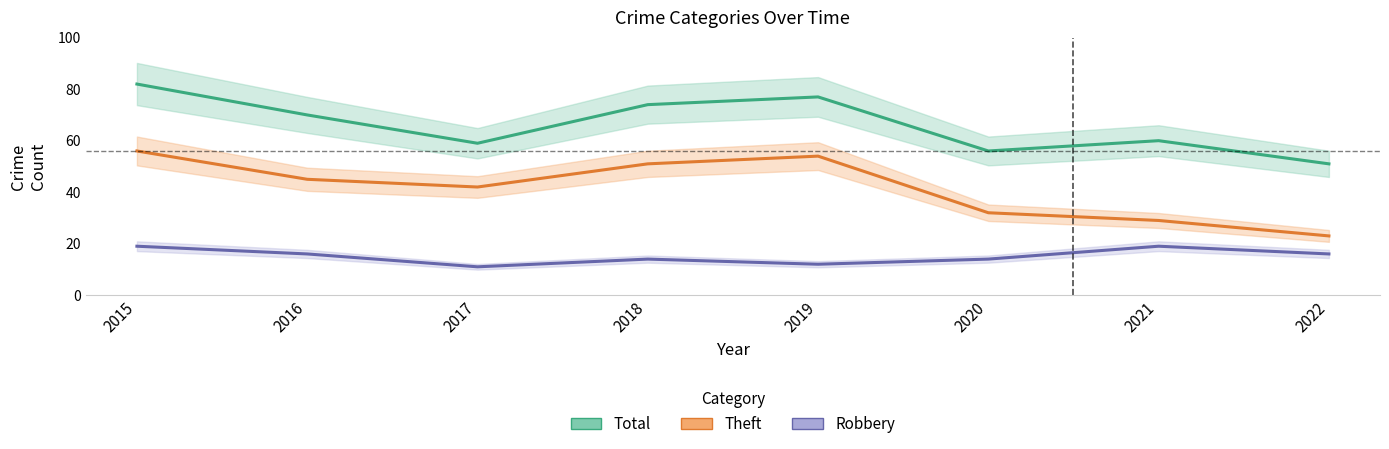

Which series changed the most between 2017 and 2021?

Theft